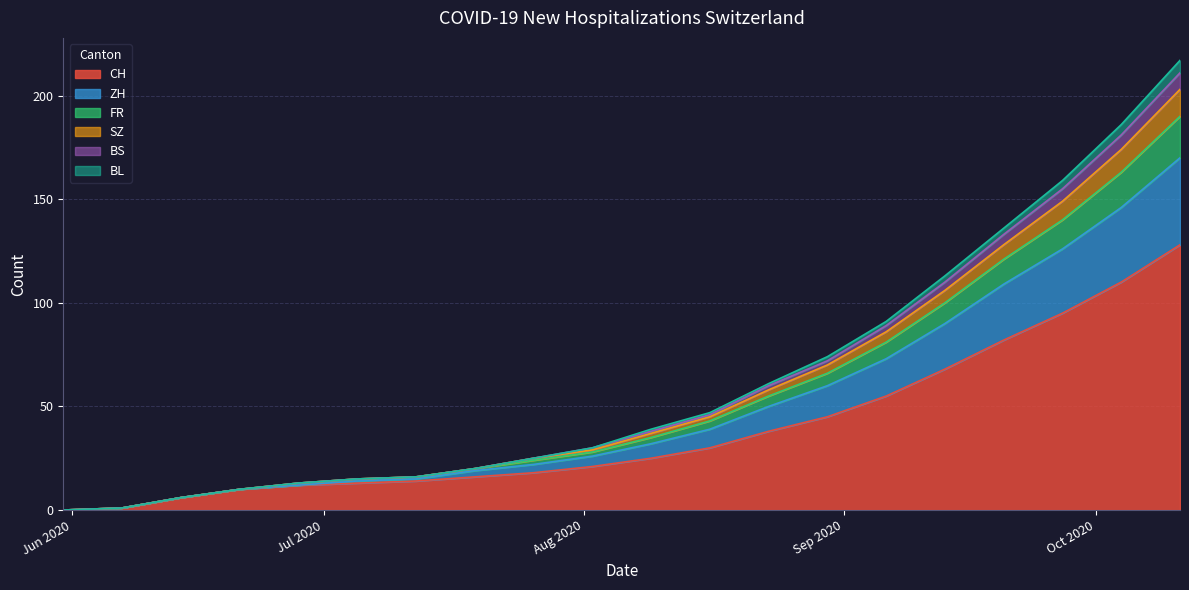

At which label does FR reach its peak?

2020-10-11